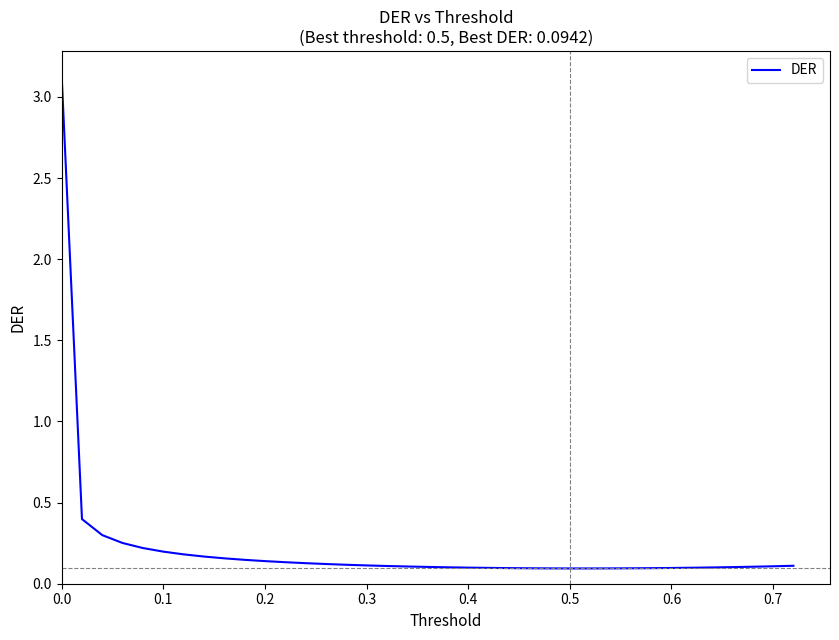

What is the difference between the maximum and minimum values?

3.0